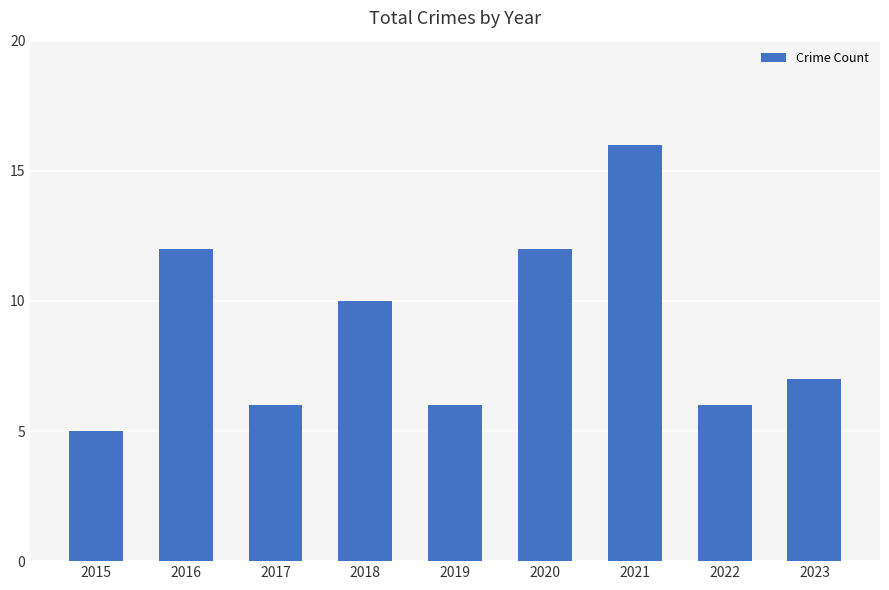

Approximately how many times larger is the value at 2018 compared to 2022?

1.7